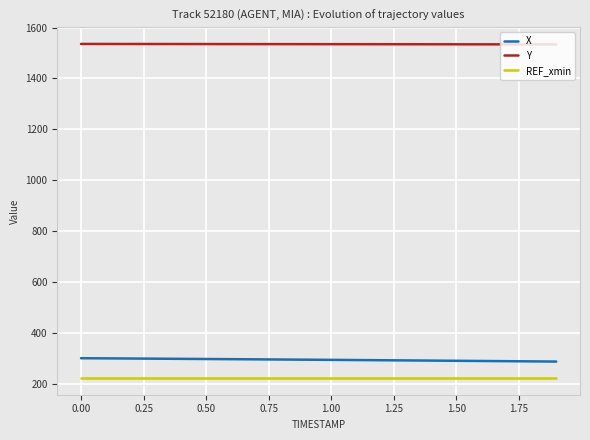

What is the lowest value of the REF_xmin series?

222.2